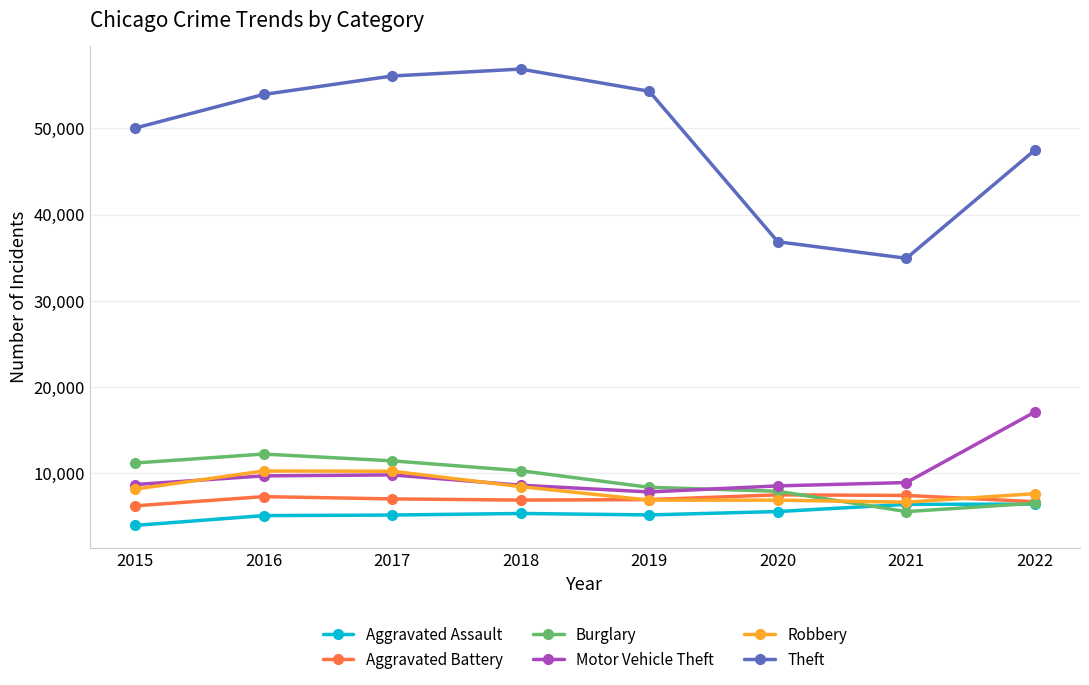

True or false: Robbery and Theft intersect in this chart.

False